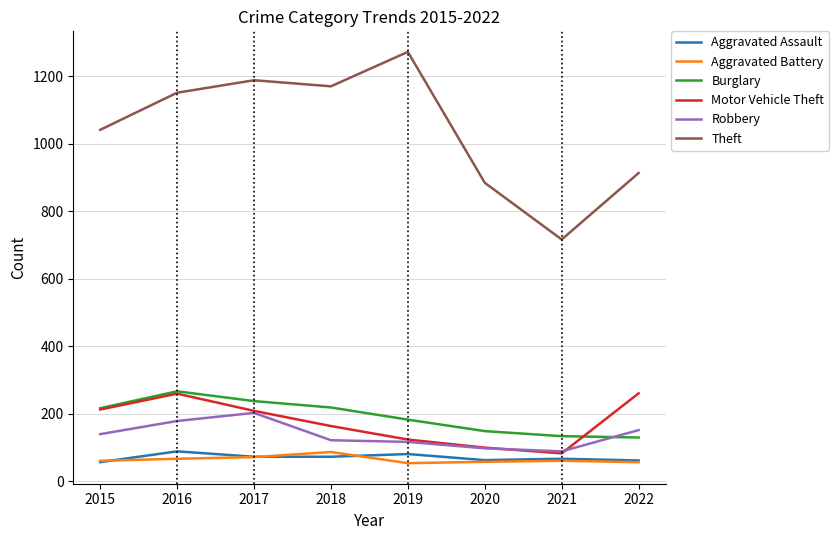

Which series has the largest range (max minus min)?

Theft